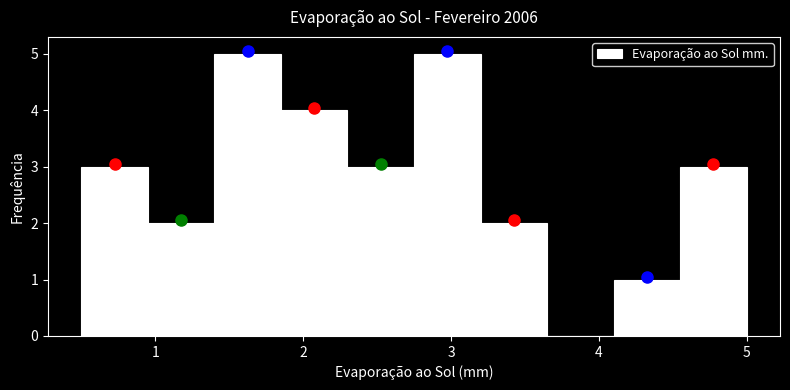

Reading left to right, list every bar in this chart as the range it spans on the x-axis followed by its height. Neither the bar edges nor the heights are printed on the chart, so give them approximately, as read against the axes.

0.50 to 0.95: 3
0.95 to 1.40: 2
1.40 to 1.85: 5
1.85 to 2.30: 4
2.30 to 2.75: 3
2.75 to 3.20: 5
3.20 to 3.65: 2
3.65 to 4.10: 0
4.10 to 4.55: 1
4.55 to 5.00: 3